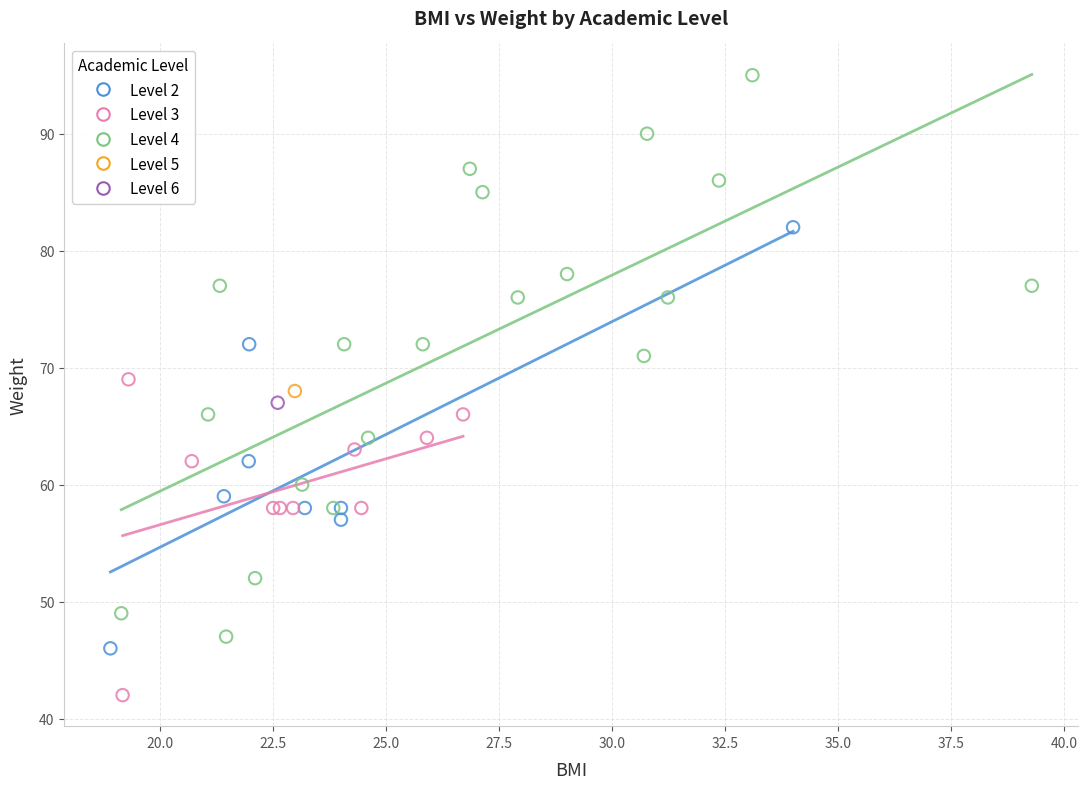

What are all the series names shown in the legend?

Level 2, Level 3, Level 4, Level 5, Level 6